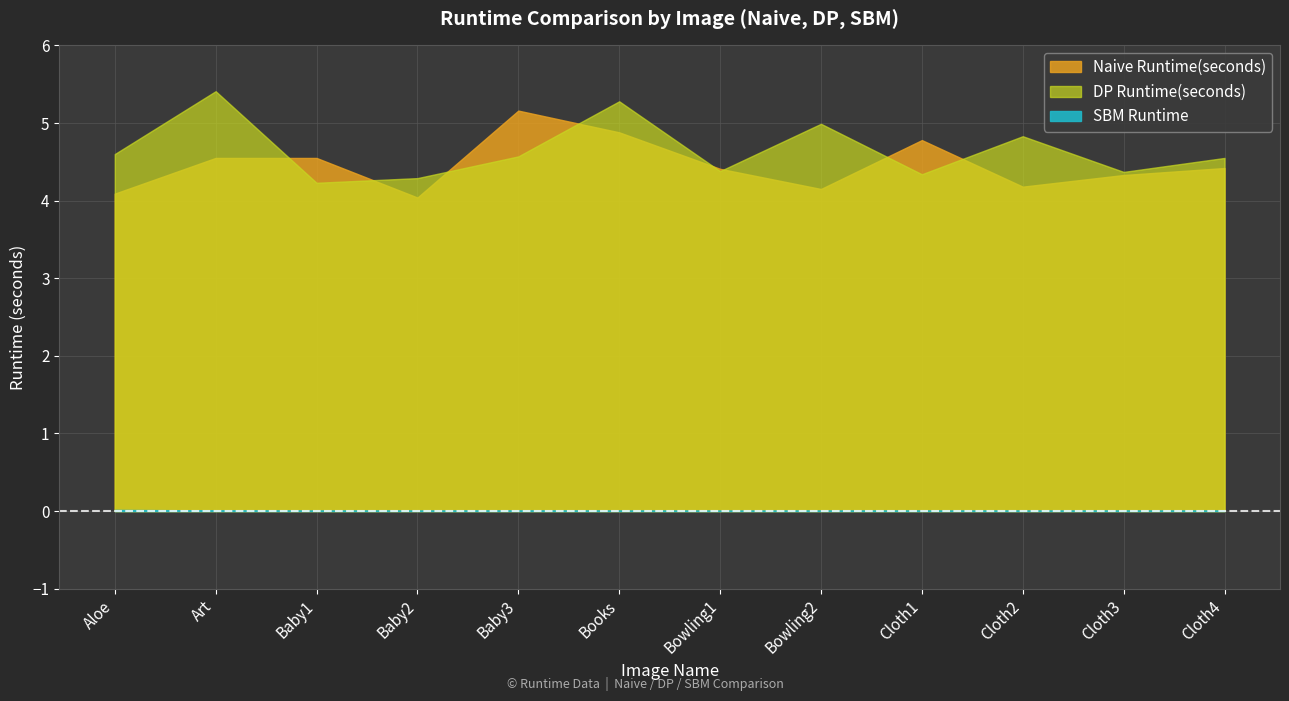

Which series changed the most between Aloe and Books?

Naive Runtime(seconds)